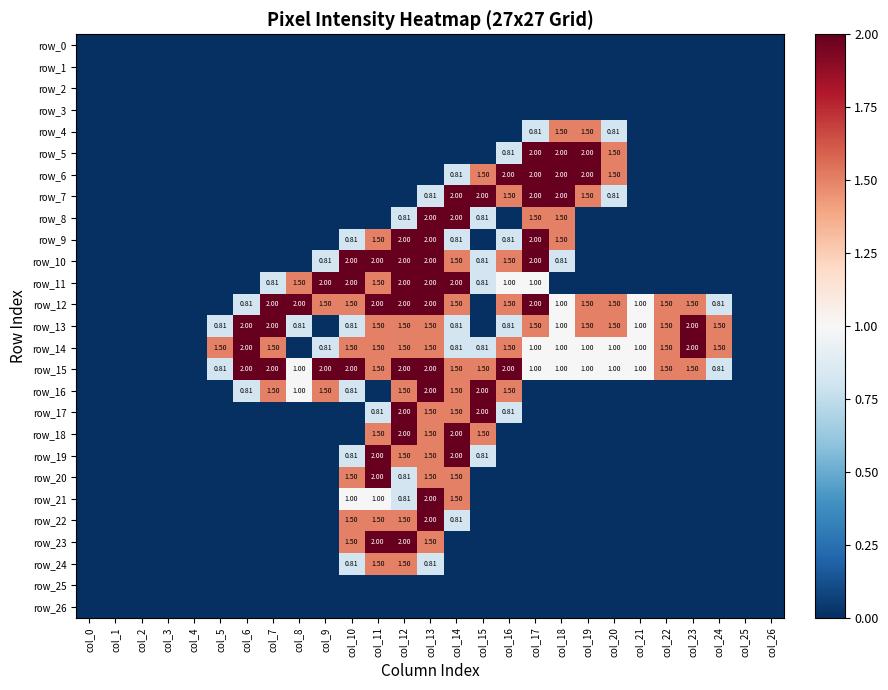

Reading right to left, transcribe all the data shown in this chart.

row_0: 0.0	0.0	0.0	0.0	0.0	0.0	0.0	0.0	0.0	0.0	0.0	0.0	0.0	0.0	0.0	0.0	0.0	0.0	0.0	0.0	0.0	0.0	0.0	0.0	0.0	0.0	0.0
row_1: 0.0	0.0	0.0	0.0	0.0	0.0	0.0	0.0	0.0	0.0	0.0	0.0	0.0	0.0	0.0	0.0	0.0	0.0	0.0	0.0	0.0	0.0	0.0	0.0	0.0	0.0	0.0
row_2: 0.0	0.0	0.0	0.0	0.0	0.0	0.0	0.0	0.0	0.0	0.0	0.0	0.0	0.0	0.0	0.0	0.0	0.0	0.0	0.0	0.0	0.0	0.0	0.0	0.0	0.0	0.0
row_3: 0.0	0.0	0.0	0.0	0.0	0.0	0.0	0.0	0.0	0.0	0.0	0.0	0.0	0.0	0.0	0.0	0.0	0.0	0.0	0.0	0.0	0.0	0.0	0.0	0.0	0.0	0.0
row_4: 0.0	0.0	0.0	0.0	0.0	0.0	0.8	1.5	1.5	0.8	0.0	0.0	0.0	0.0	0.0	0.0	0.0	0.0	0.0	0.0	0.0	0.0	0.0	0.0	0.0	0.0	0.0
row_5: 0.0	0.0	0.0	0.0	0.0	0.0	1.5	2.0	2.0	2.0	0.8	0.0	0.0	0.0	0.0	0.0	0.0	0.0	0.0	0.0	0.0	0.0	0.0	0.0	0.0	0.0	0.0
row_6: 0.0	0.0	0.0	0.0	0.0	0.0	1.5	2.0	2.0	2.0	2.0	1.5	0.8	0.0	0.0	0.0	0.0	0.0	0.0	0.0	0.0	0.0	0.0	0.0	0.0	0.0	0.0
row_7: 0.0	0.0	0.0	0.0	0.0	0.0	0.8	1.5	2.0	2.0	1.5	2.0	2.0	0.8	0.0	0.0	0.0	0.0	0.0	0.0	0.0	0.0	0.0	0.0	0.0	0.0	0.0
row_8: 0.0	0.0	0.0	0.0	0.0	0.0	0.0	0.0	1.5	1.5	0.0	0.8	2.0	2.0	0.8	0.0	0.0	0.0	0.0	0.0	0.0	0.0	0.0	0.0	0.0	0.0	0.0
row_9: 0.0	0.0	0.0	0.0	0.0	0.0	0.0	0.0	1.5	2.0	0.8	0.0	0.8	2.0	2.0	1.5	0.8	0.0	0.0	0.0	0.0	0.0	0.0	0.0	0.0	0.0	0.0
row_10: 0.0	0.0	0.0	0.0	0.0	0.0	0.0	0.0	0.8	2.0	1.5	0.8	1.5	2.0	2.0	2.0	2.0	0.8	0.0	0.0	0.0	0.0	0.0	0.0	0.0	0.0	0.0
row_11: 0.0	0.0	0.0	0.0	0.0	0.0	0.0	0.0	0.0	1.0	1.0	0.8	2.0	2.0	2.0	1.5	2.0	2.0	1.5	0.8	0.0	0.0	0.0	0.0	0.0	0.0	0.0
row_12: 0.0	0.0	0.8	1.5	1.5	1.0	1.5	1.5	1.0	2.0	1.5	0.0	1.5	2.0	2.0	2.0	1.5	1.5	2.0	2.0	0.8	0.0	0.0	0.0	0.0	0.0	0.0
row_13: 0.0	0.0	1.5	2.0	1.5	1.0	1.5	1.5	1.0	1.5	0.8	0.0	0.8	1.5	1.5	1.5	0.8	0.0	0.8	2.0	2.0	0.8	0.0	0.0	0.0	0.0	0.0
row_14: 0.0	0.0	1.5	2.0	1.5	1.0	1.0	1.0	1.0	1.0	1.5	0.8	0.8	1.5	1.5	1.5	1.5	0.8	0.0	1.5	2.0	1.5	0.0	0.0	0.0	0.0	0.0
row_15: 0.0	0.0	0.8	1.5	1.5	1.0	1.0	1.0	1.0	1.0	2.0	1.5	1.5	2.0	2.0	1.5	2.0	2.0	1.0	2.0	2.0	0.8	0.0	0.0	0.0	0.0	0.0
row_16: 0.0	0.0	0.0	0.0	0.0	0.0	0.0	0.0	0.0	0.0	1.5	2.0	1.5	2.0	1.5	0.0	0.8	1.5	1.0	1.5	0.8	0.0	0.0	0.0	0.0	0.0	0.0
row_17: 0.0	0.0	0.0	0.0	0.0	0.0	0.0	0.0	0.0	0.0	0.8	2.0	1.5	1.5	2.0	0.8	0.0	0.0	0.0	0.0	0.0	0.0	0.0	0.0	0.0	0.0	0.0
row_18: 0.0	0.0	0.0	0.0	0.0	0.0	0.0	0.0	0.0	0.0	0.0	1.5	2.0	1.5	2.0	1.5	0.0	0.0	0.0	0.0	0.0	0.0	0.0	0.0	0.0	0.0	0.0
row_19: 0.0	0.0	0.0	0.0	0.0	0.0	0.0	0.0	0.0	0.0	0.0	0.8	2.0	1.5	1.5	2.0	0.8	0.0	0.0	0.0	0.0	0.0	0.0	0.0	0.0	0.0	0.0
row_20: 0.0	0.0	0.0	0.0	0.0	0.0	0.0	0.0	0.0	0.0	0.0	0.0	1.5	1.5	0.8	2.0	1.5	0.0	0.0	0.0	0.0	0.0	0.0	0.0	0.0	0.0	0.0
row_21: 0.0	0.0	0.0	0.0	0.0	0.0	0.0	0.0	0.0	0.0	0.0	0.0	1.5	2.0	0.8	1.0	1.0	0.0	0.0	0.0	0.0	0.0	0.0	0.0	0.0	0.0	0.0
row_22: 0.0	0.0	0.0	0.0	0.0	0.0	0.0	0.0	0.0	0.0	0.0	0.0	0.8	2.0	1.5	1.5	1.5	0.0	0.0	0.0	0.0	0.0	0.0	0.0	0.0	0.0	0.0
row_23: 0.0	0.0	0.0	0.0	0.0	0.0	0.0	0.0	0.0	0.0	0.0	0.0	0.0	1.5	2.0	2.0	1.5	0.0	0.0	0.0	0.0	0.0	0.0	0.0	0.0	0.0	0.0
row_24: 0.0	0.0	0.0	0.0	0.0	0.0	0.0	0.0	0.0	0.0	0.0	0.0	0.0	0.8	1.5	1.5	0.8	0.0	0.0	0.0	0.0	0.0	0.0	0.0	0.0	0.0	0.0
row_25: 0.0	0.0	0.0	0.0	0.0	0.0	0.0	0.0	0.0	0.0	0.0	0.0	0.0	0.0	0.0	0.0	0.0	0.0	0.0	0.0	0.0	0.0	0.0	0.0	0.0	0.0	0.0
row_26: 0.0	0.0	0.0	0.0	0.0	0.0	0.0	0.0	0.0	0.0	0.0	0.0	0.0	0.0	0.0	0.0	0.0	0.0	0.0	0.0	0.0	0.0	0.0	0.0	0.0	0.0	0.0